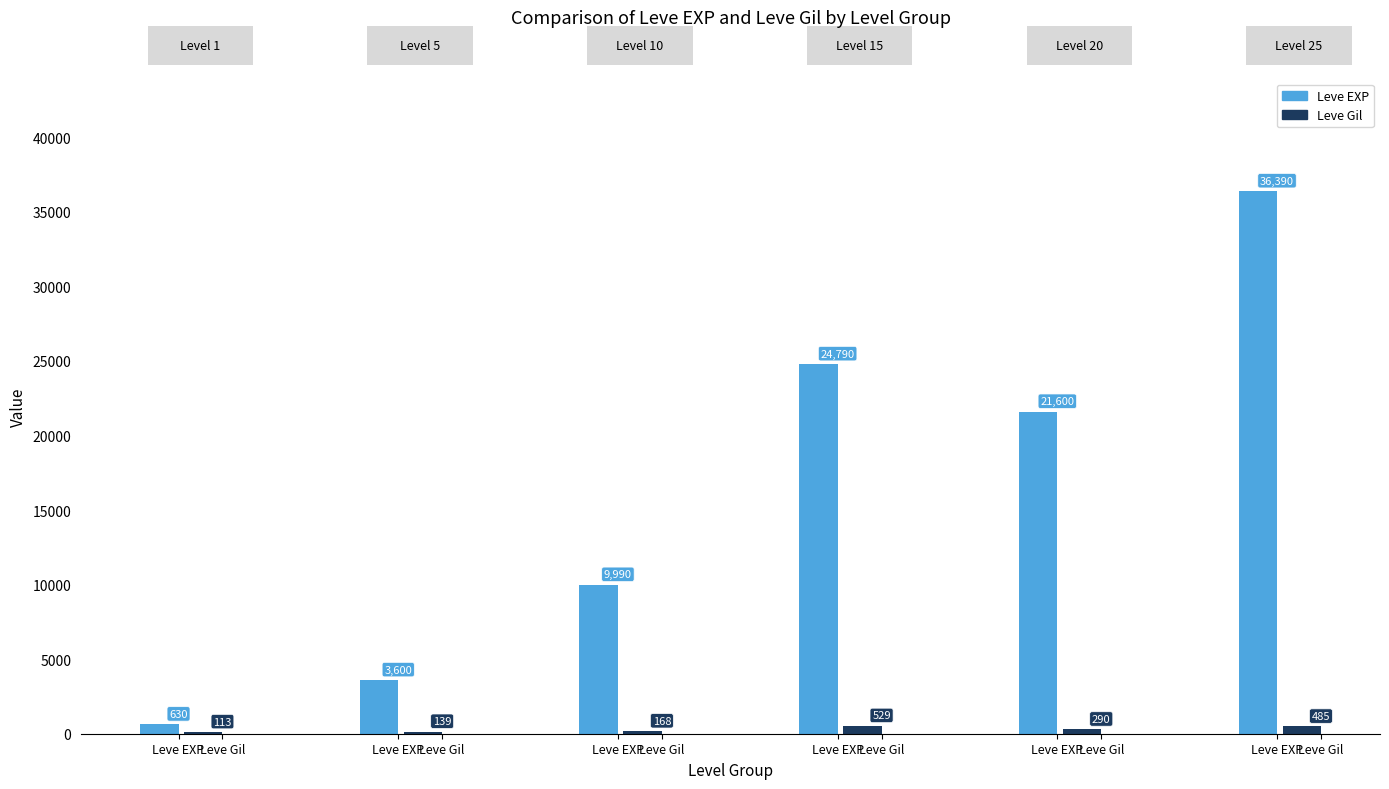

What is the sum of all Leve Gil values?

1724